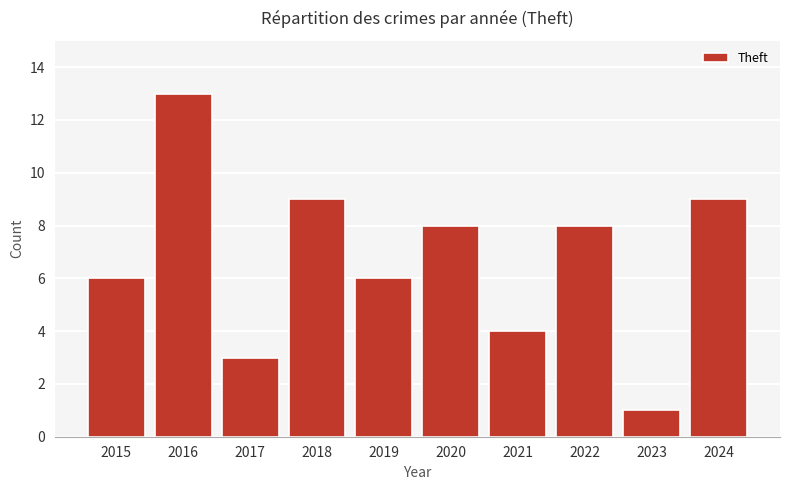

Which has a higher value, 2019 or 2020?

2020